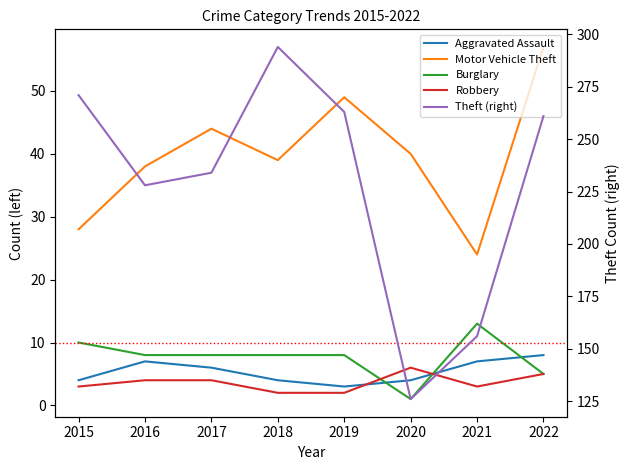

At which label is Robbery closest to 4?

2016